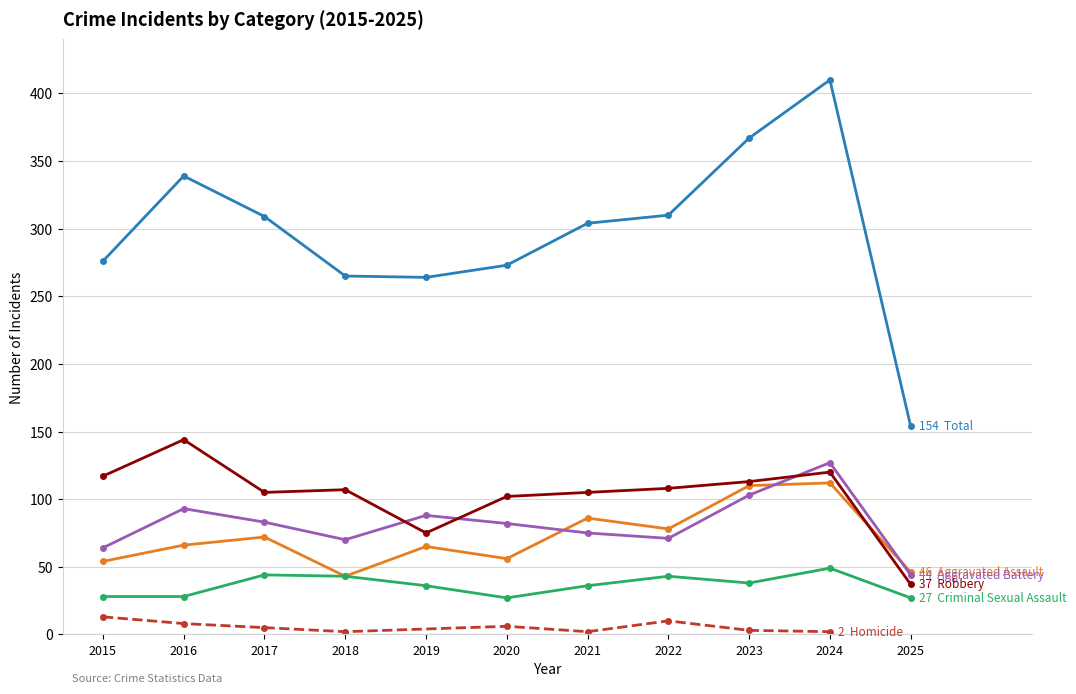

True or false: Aggravated Battery and Criminal Sexual Assault cross at least once.

False